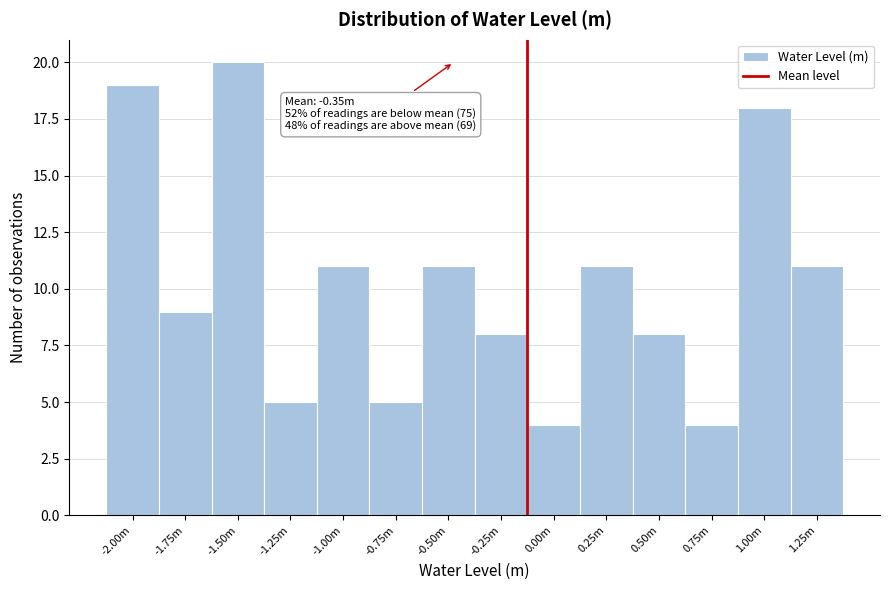

Reading right to left, extract all data points from this chart.

1.25m=11	1.00m=18	0.75m=4	0.50m=8	0.25m=11	0.00m=4	-0.25m=8	-0.50m=11	-0.75m=5	-1.00m=11	-1.25m=5	-1.50m=20	-1.75m=9	-2.00m=19